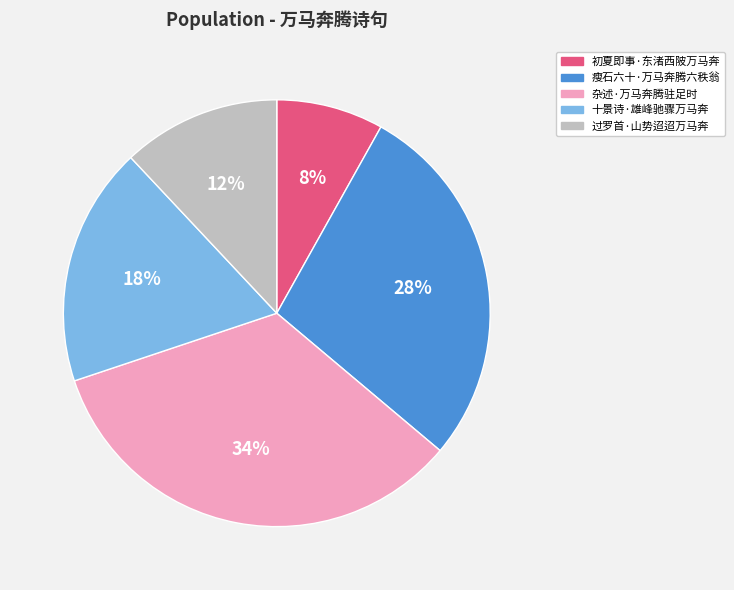

To the nearest percent, what portion does 杂述·万马奔腾驻足时 represent?

34%